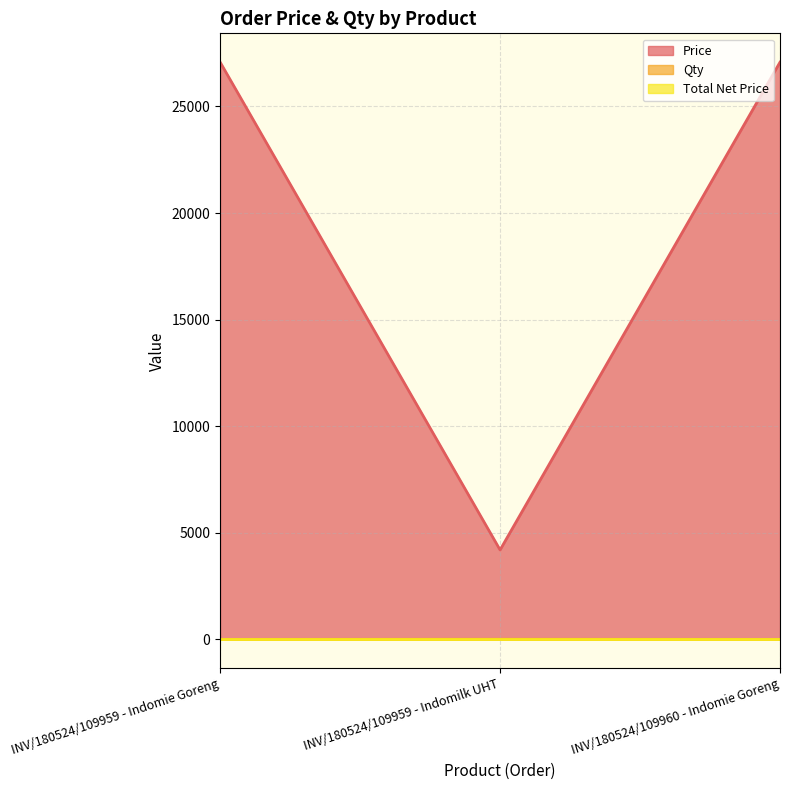

How many lines are shown in the chart?

3